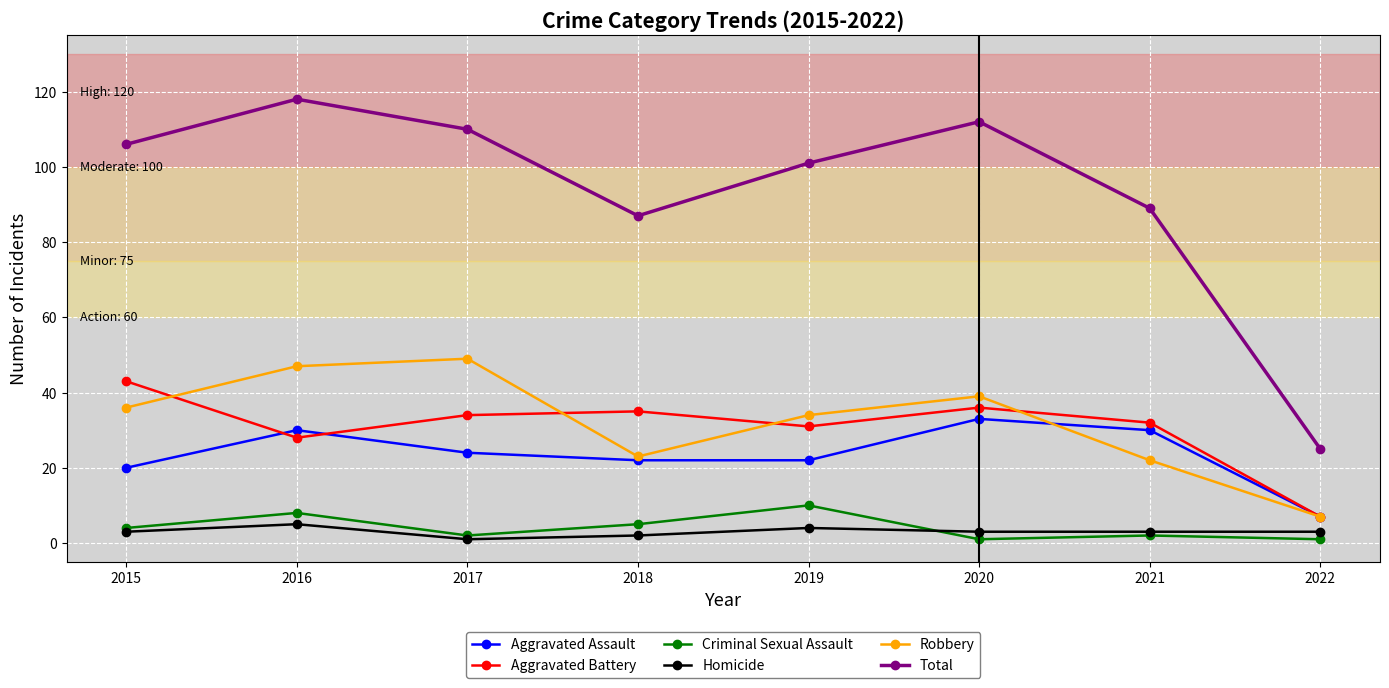

The Aggravated Battery series shows 49 at 2018. True or false?

False